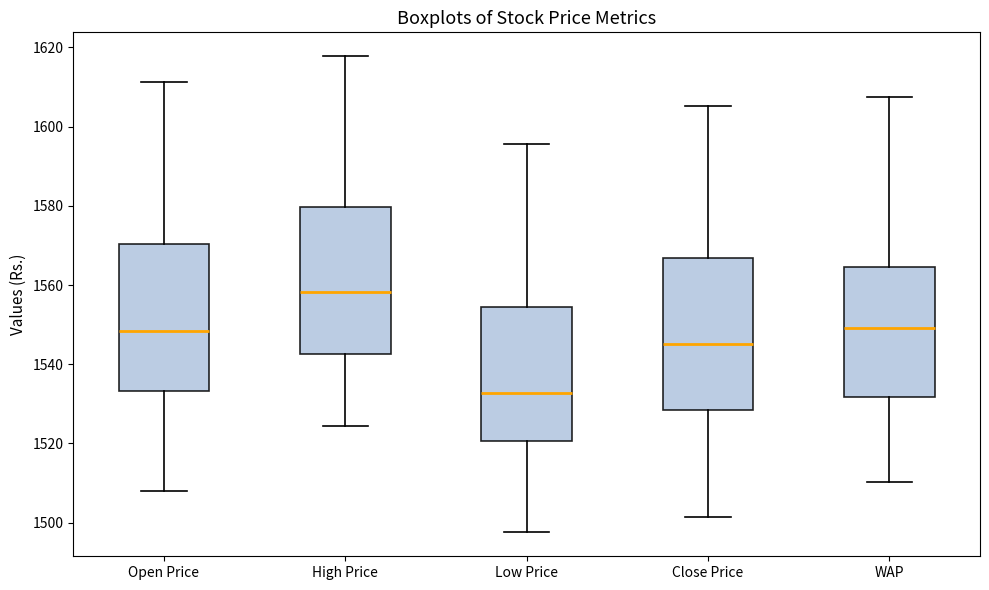

Reading left to right, transcribe this box plot: for each box, give where its median line is, the range the box spans, and where its two whiskers end, as read against the y-axis. The values are not printed on the chart, so give them approximately, as read against the axis.

Open Price: median 1548, box 1534 to 1570, whiskers 1508 to 1612
High Price: median 1558, box 1542 to 1580, whiskers 1524 to 1618
Low Price: median 1532, box 1520 to 1554, whiskers 1498 to 1596
Close Price: median 1546, box 1528 to 1566, whiskers 1502 to 1606
WAP: median 1550, box 1532 to 1564, whiskers 1510 to 1608